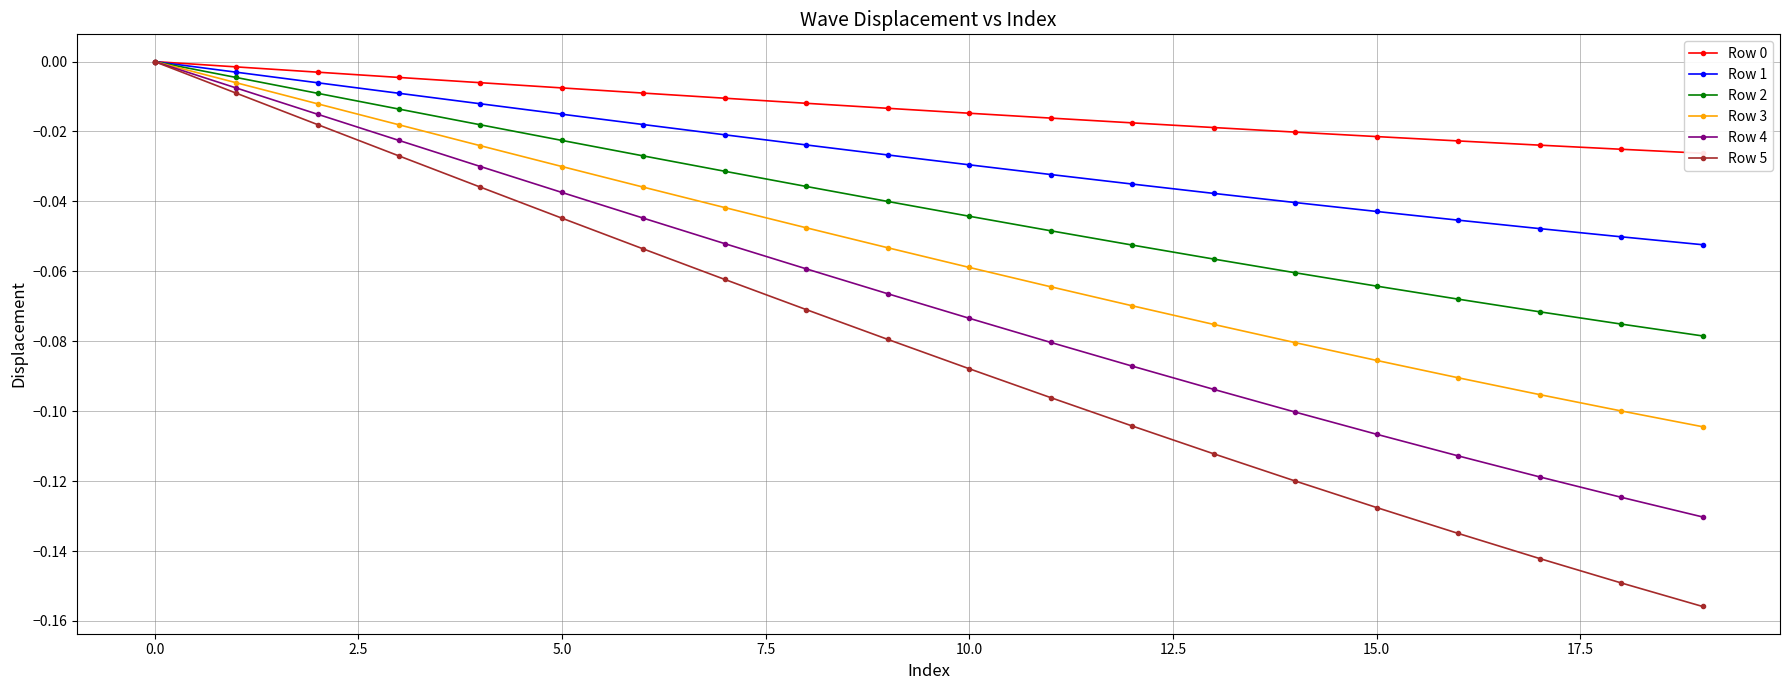

Rank the series by their average value, from highest to lowest.

Row 0, Row 1, Row 2, Row 3, Row 4, Row 5